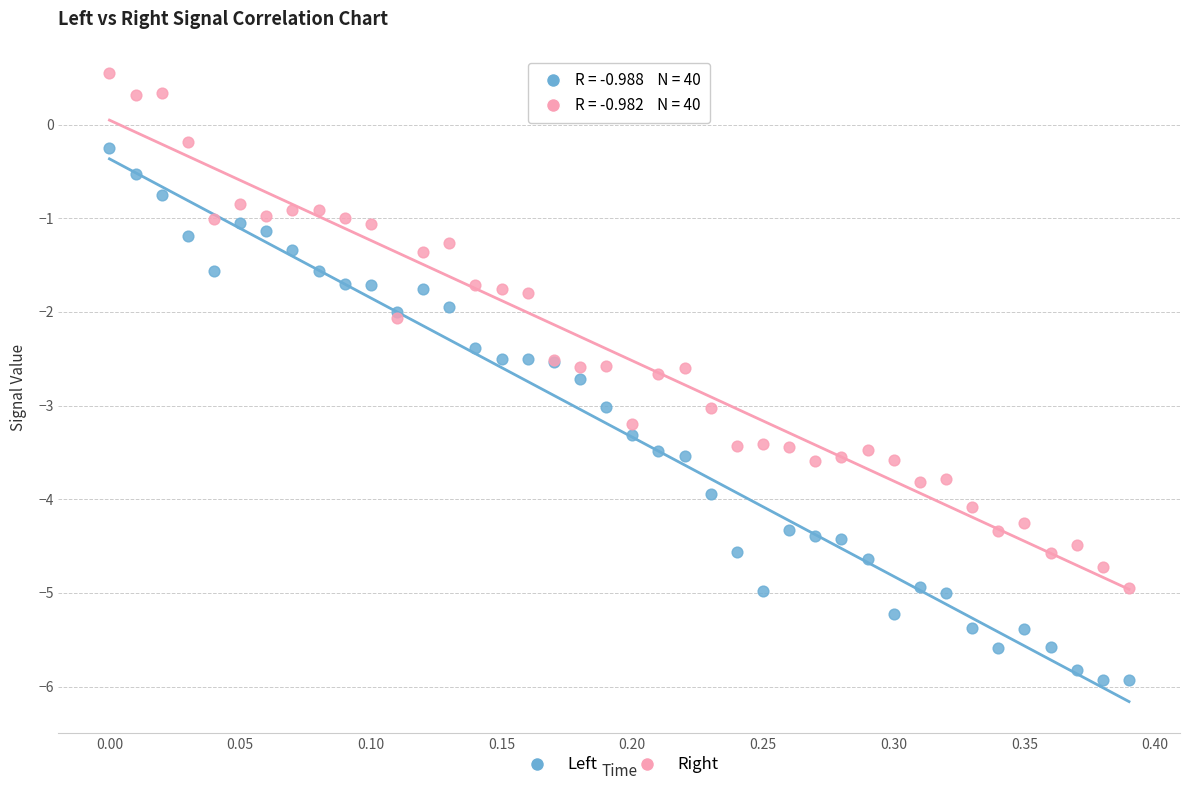

Which series reaches the maximum Y coordinate?

Right